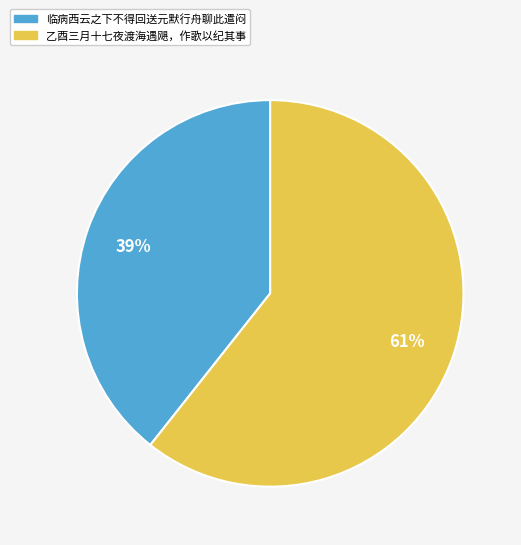

Is there any slice that represents more than half of the pie?

Yes